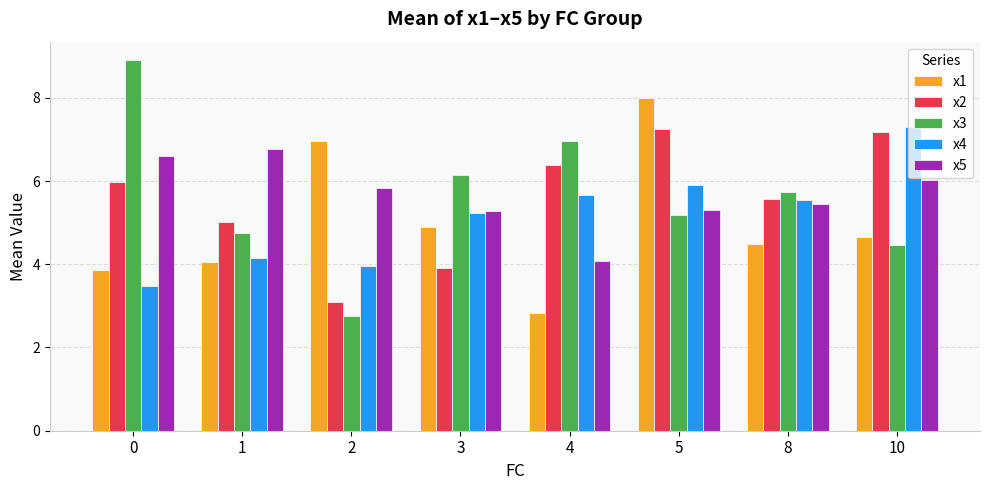

Reading right to left, transcribe all the data shown in this chart.

x1: 4.7	4.5	8.0	2.8	4.9	7.0	4.0	3.9
x2: 7.2	5.6	7.2	6.4	3.9	3.1	5.0	6.0
x3: 4.5	5.7	5.2	7.0	6.1	2.8	4.8	8.9
x4: 7.3	5.6	5.9	5.7	5.2	4.0	4.2	3.5
x5: 6.0	5.5	5.3	4.1	5.3	5.8	6.8	6.6